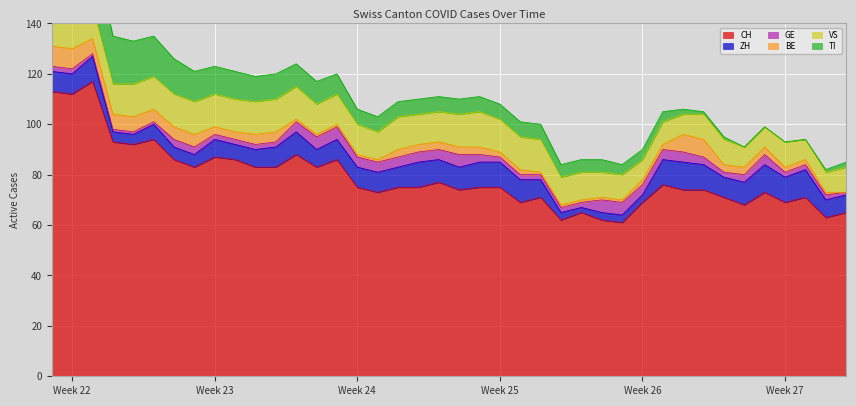

True or false: GE and VS intersect in this chart.

False